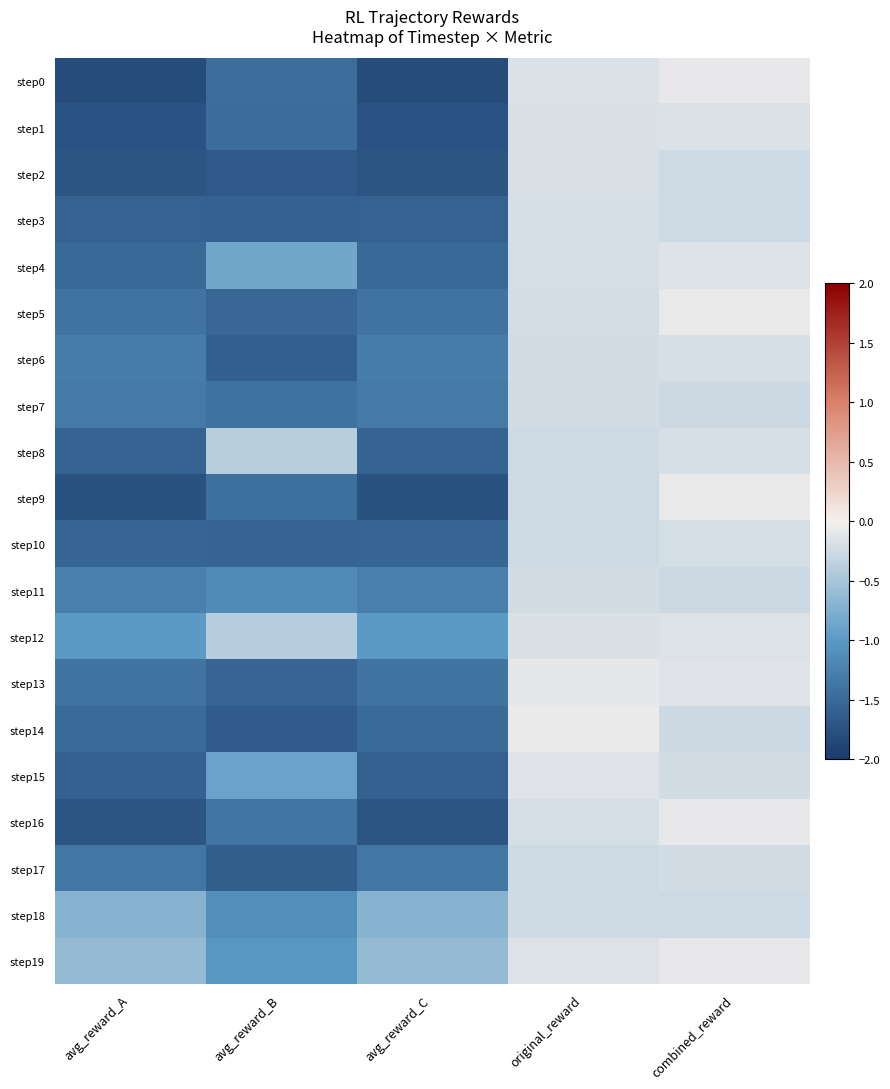

What is the difference between the highest and lowest values at original_reward?

0.2